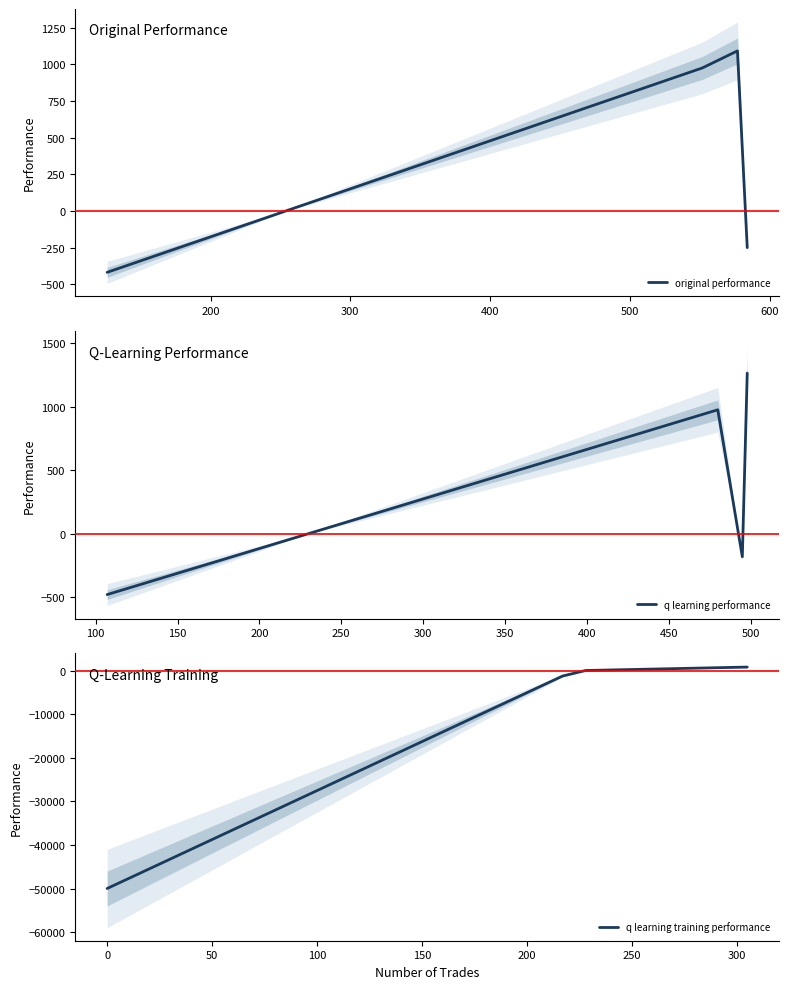

Count the number of data series in this chart.

3